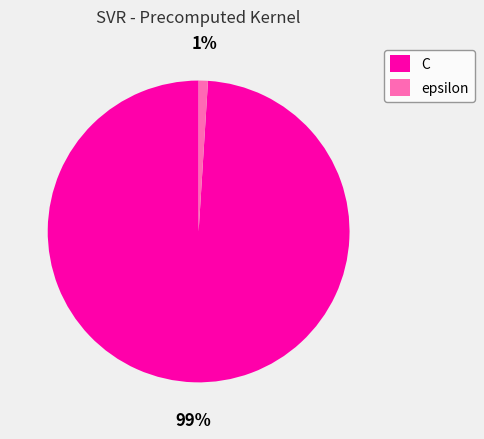

What is the majority slice?

C